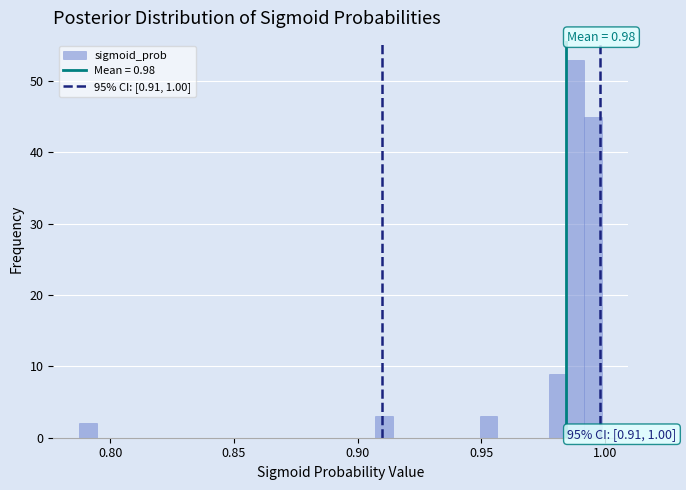

Read against the x-axis, roughly where is the centre of the tallest bar?

0.990